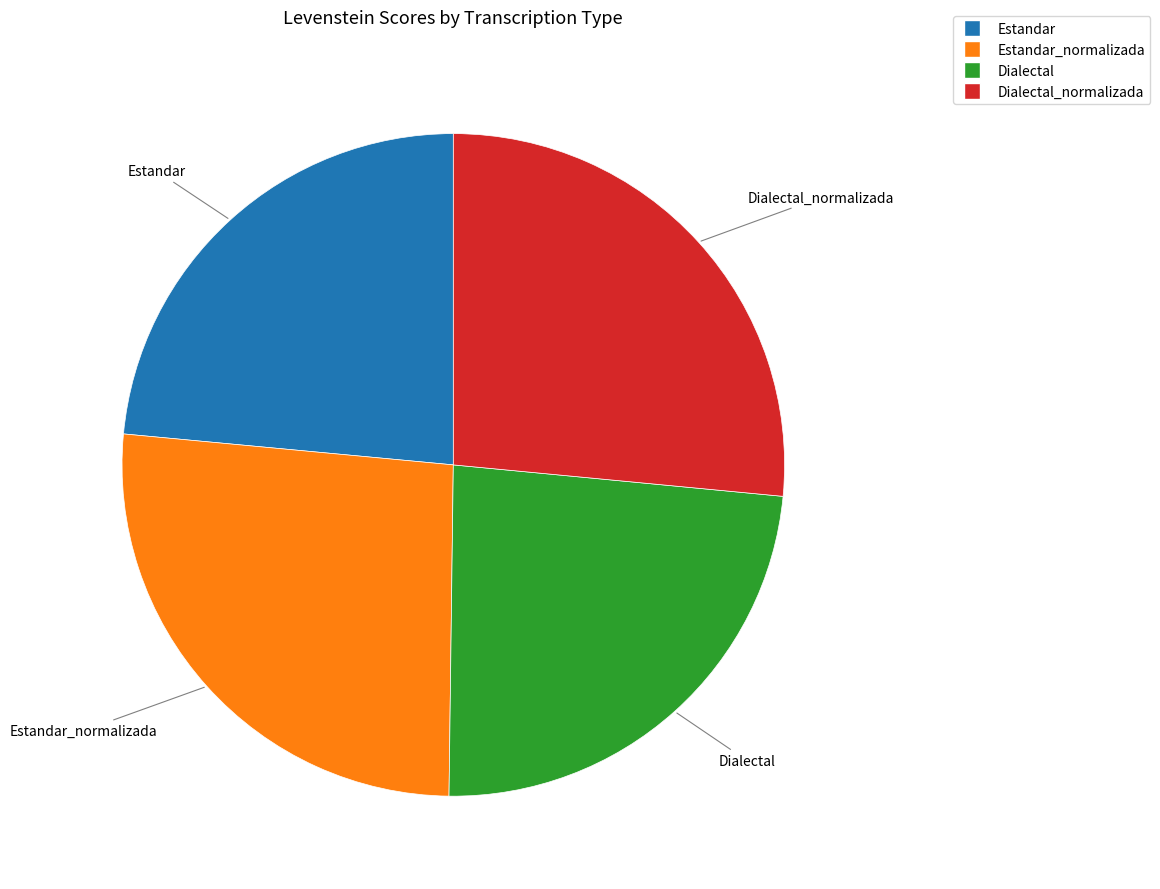

Is there any slice that represents more than half of the pie?

No